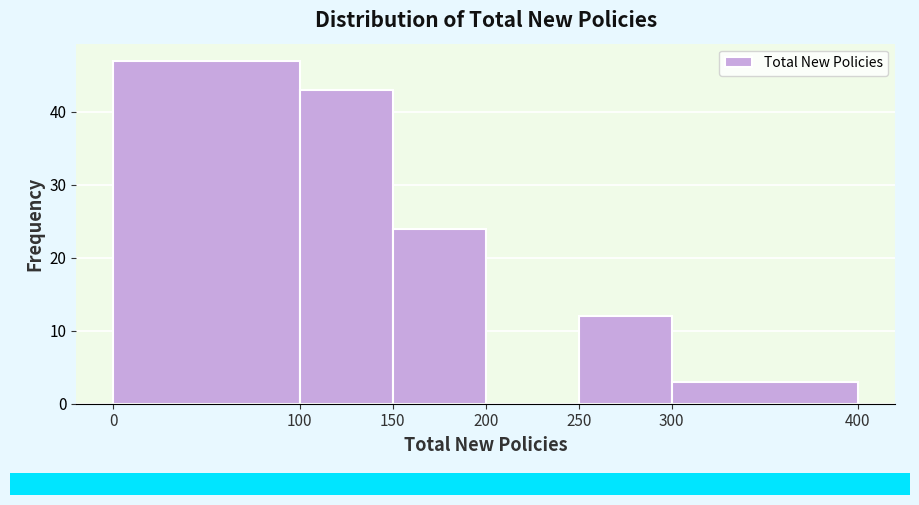

How tall is the bar that spans 300 to 400 on the x-axis? The values are not printed on the chart, so give them approximately, as read against the axis.

3